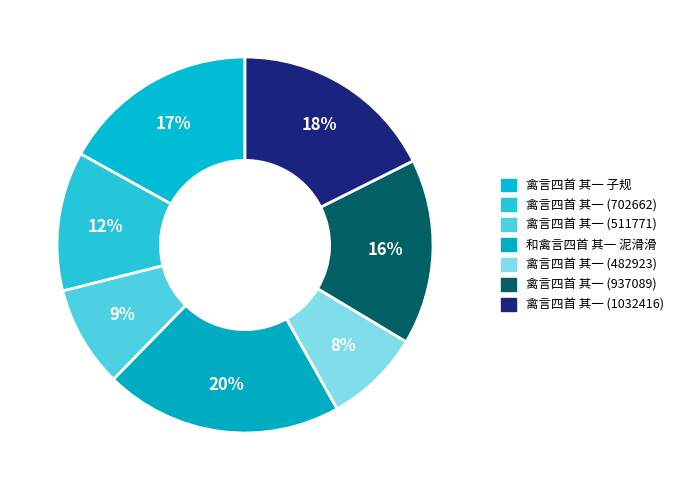

What is the smallest slice in the pie chart?

禽言四首 其一 (482923)